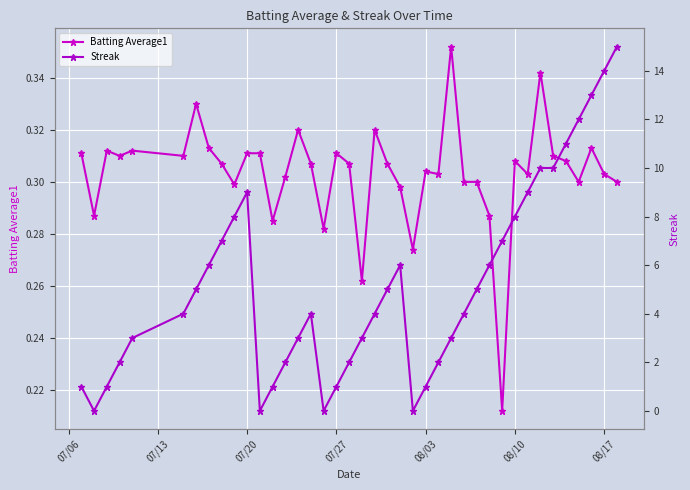

True or false: Batting Average1 has more than 0 points higher than both neighbors.

True